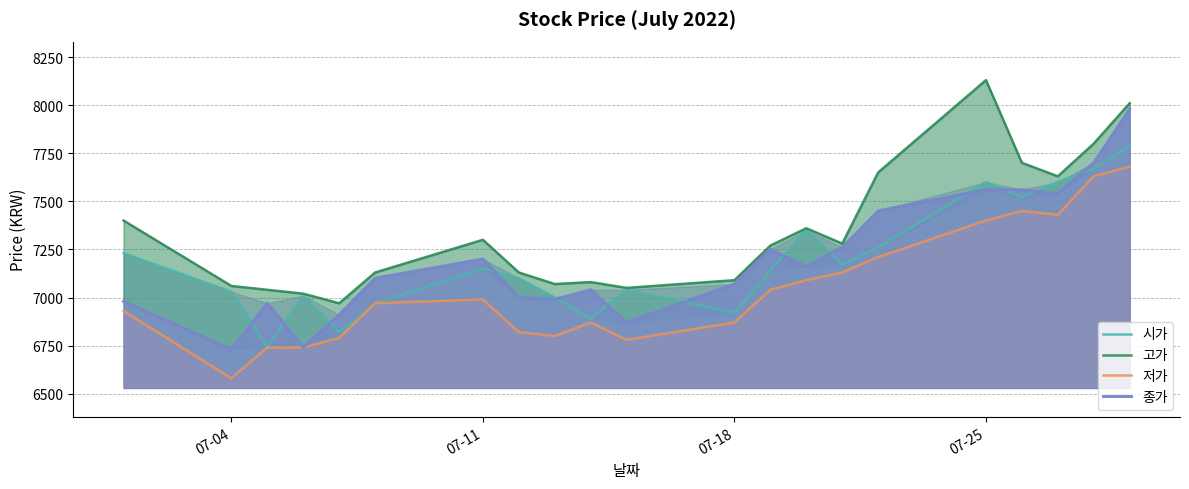

Count the number of categories in the chart.

21